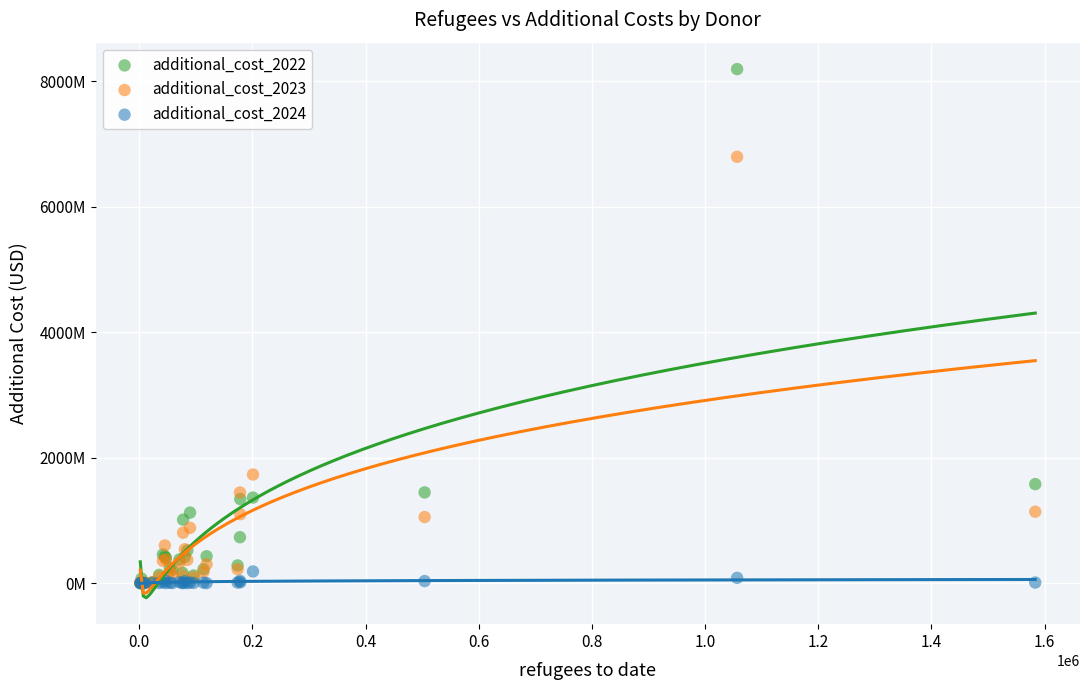

Which series has the largest Y range (max minus min)?

additional_cost_2022